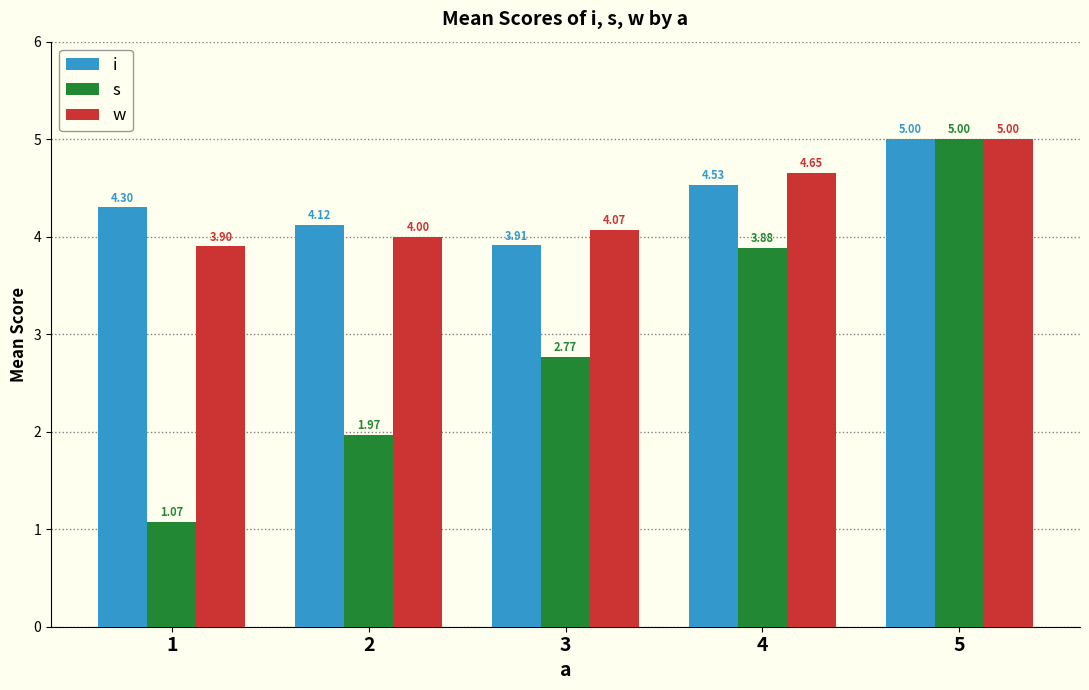

Rank the series at 3 from lowest to highest value.

s, i, w